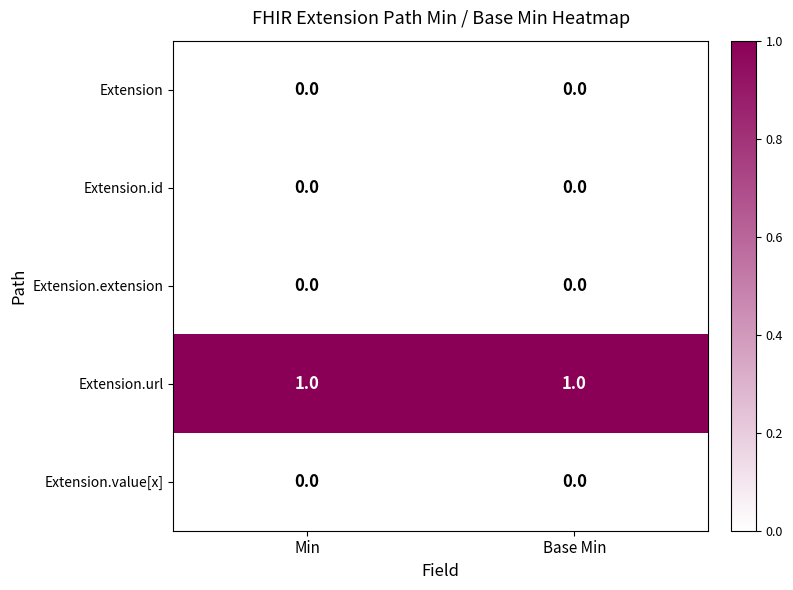

Is the value of Extension.value[x] at Base Min greater than the value of Extension.url at Min?

No